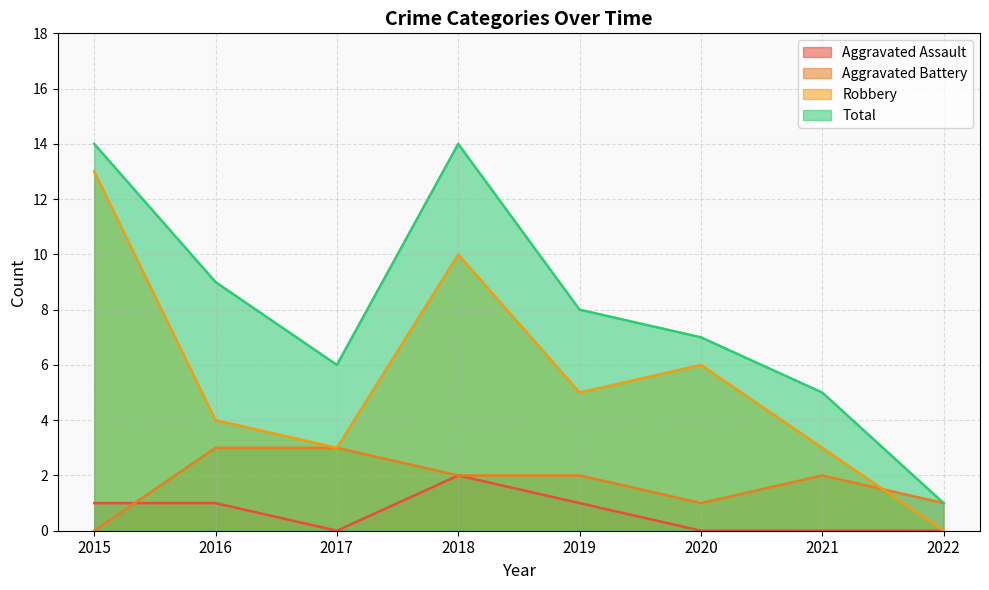

Does the chart have visible grid lines?

Yes